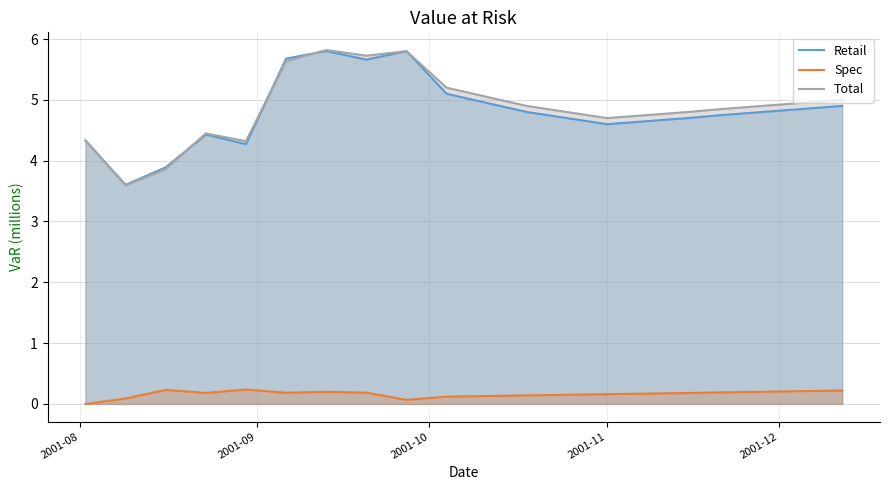

True or false: Spec and Total cross at least once.

False